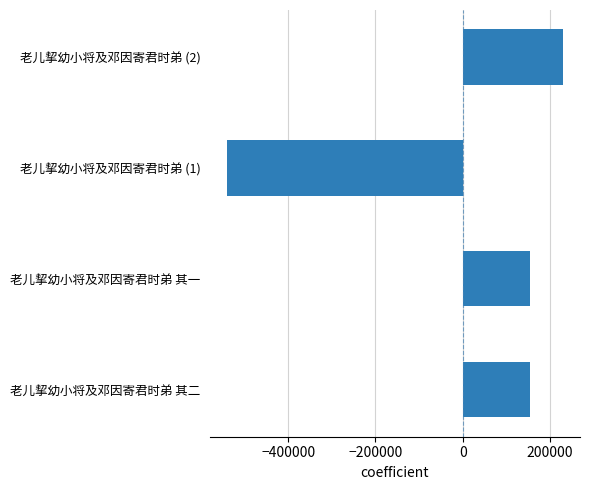

What is the approximate value at 老儿挈幼小将及邓因寄君时弟 其二?

155237.5